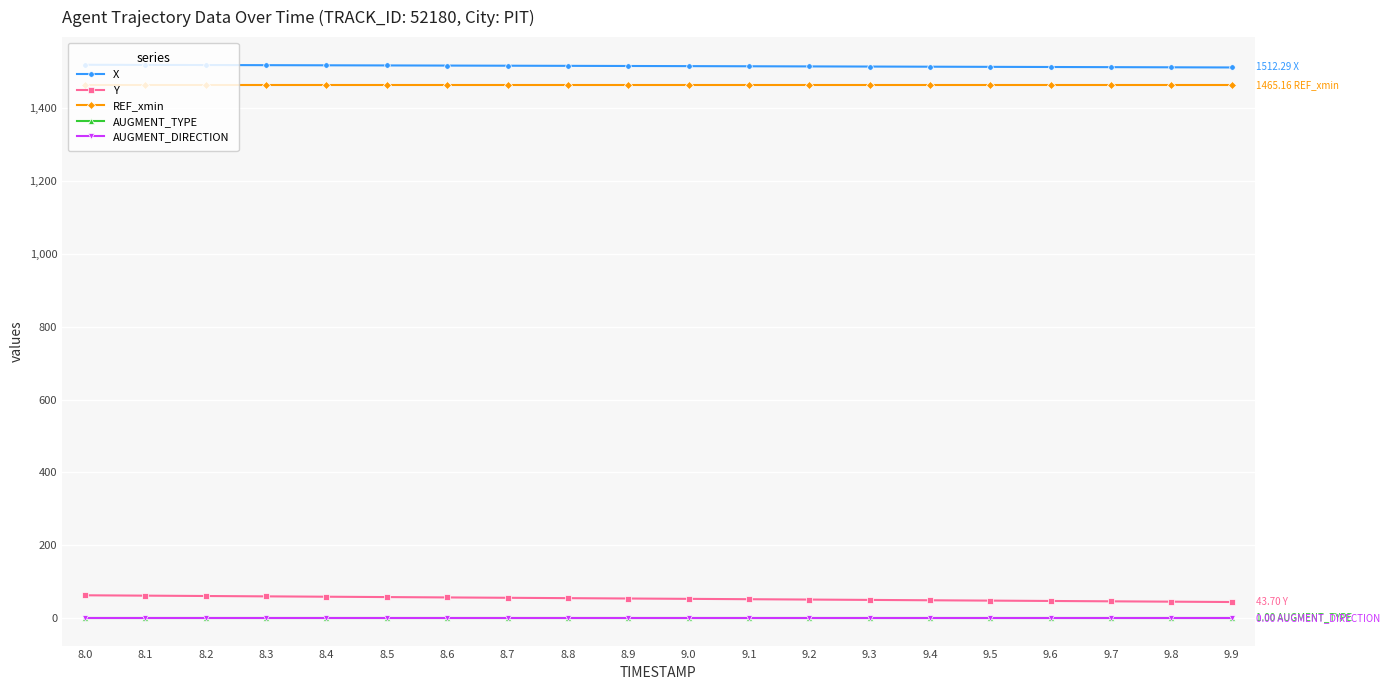

Does the chart display data point markers on the line(s)?

Yes